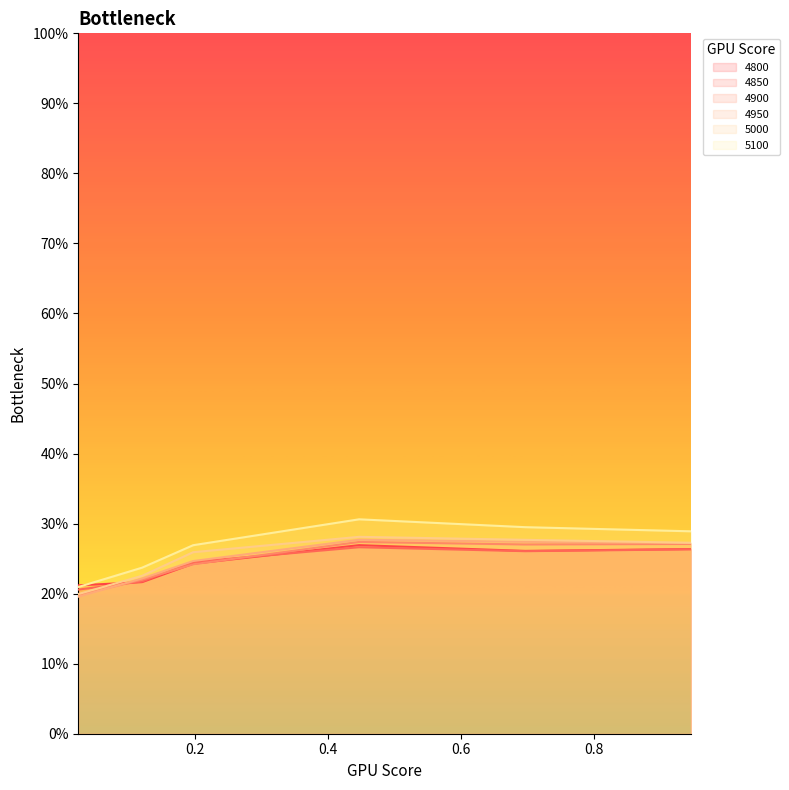

How many lines are shown in the chart?

6